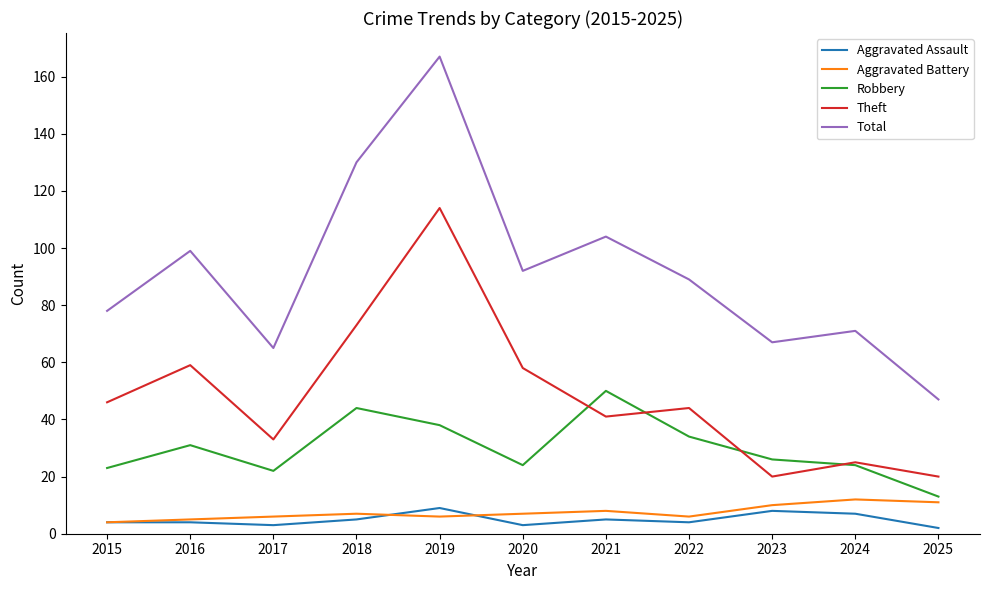

How many lines are shown in the chart?

5